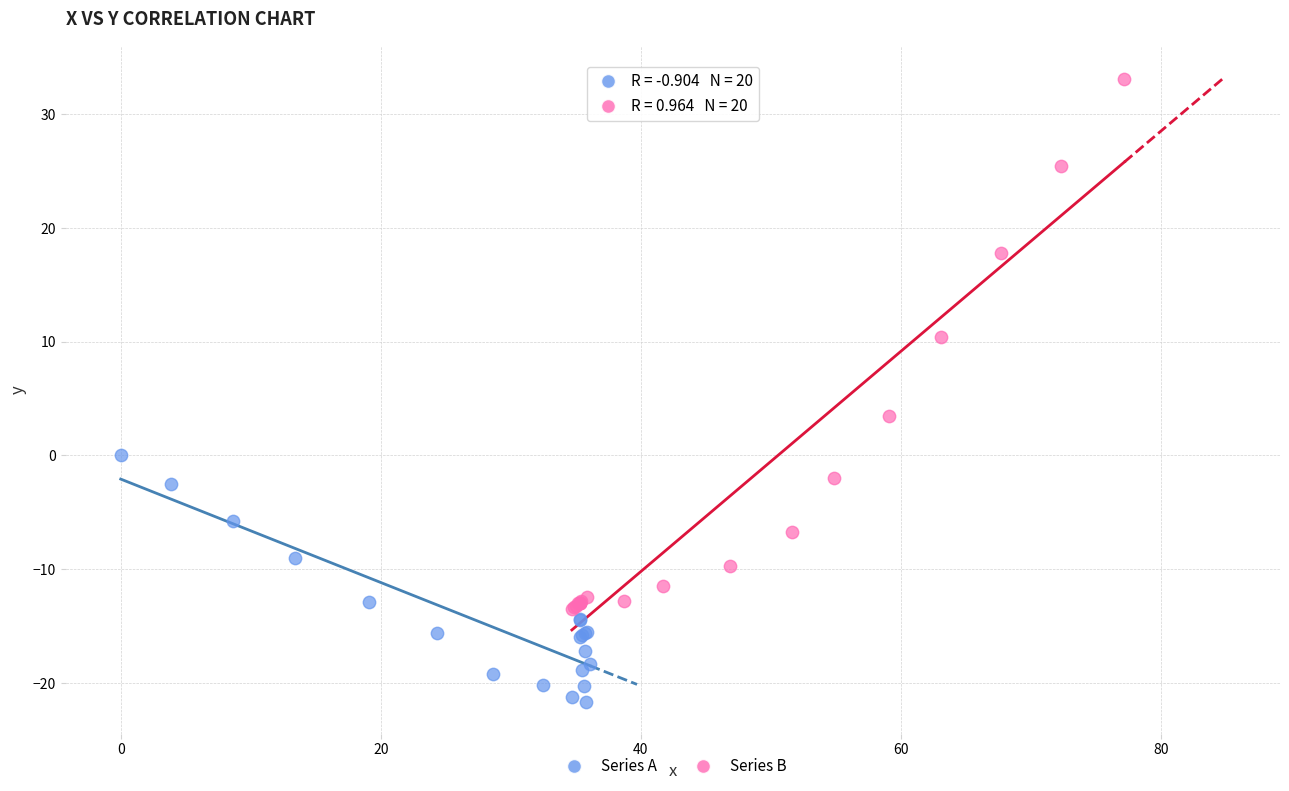

Which series reaches the minimum Y coordinate?

Series A